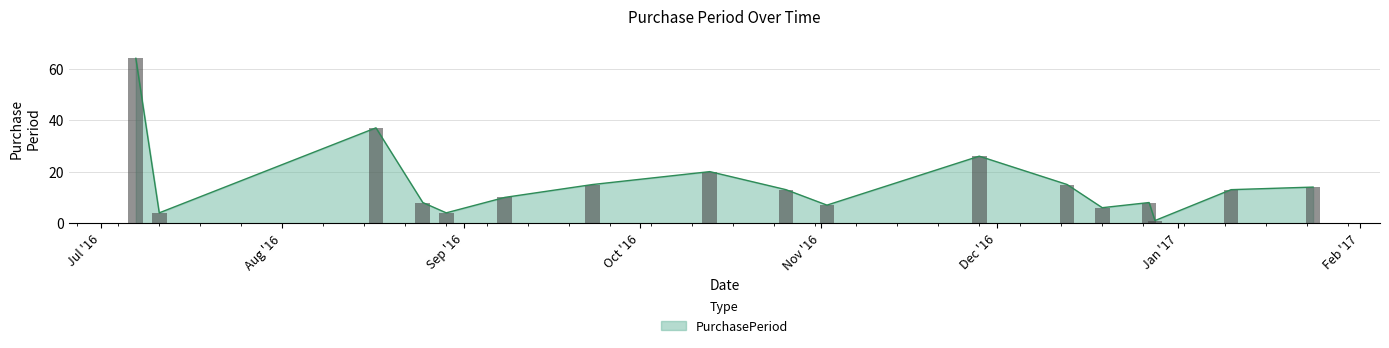

The value at 2016-07-07 is 31. True or false?

False